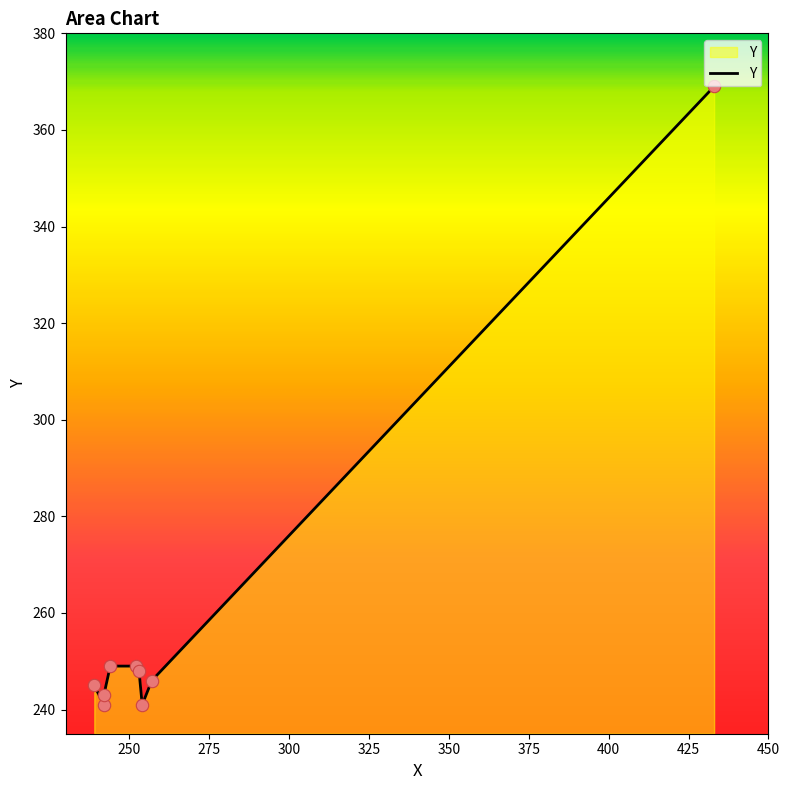

Between 244 and 252, which is larger?

252